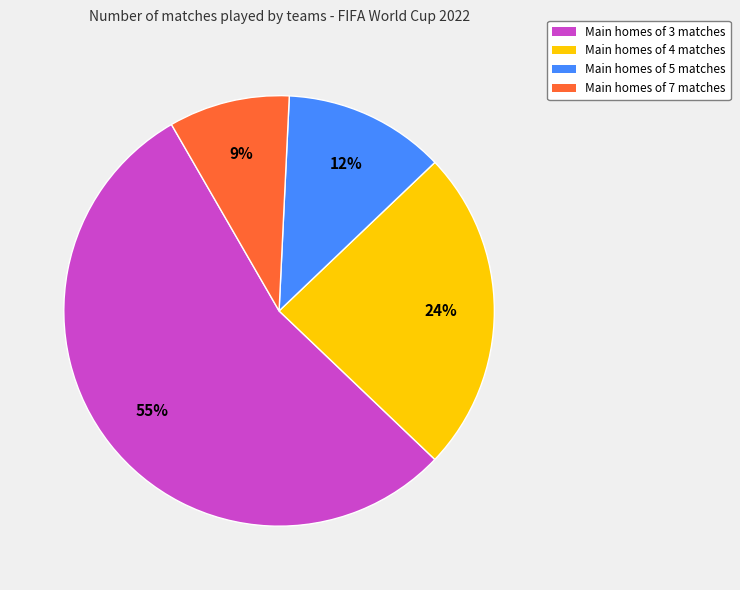

To the nearest percent, what is the average slice percentage?

25%